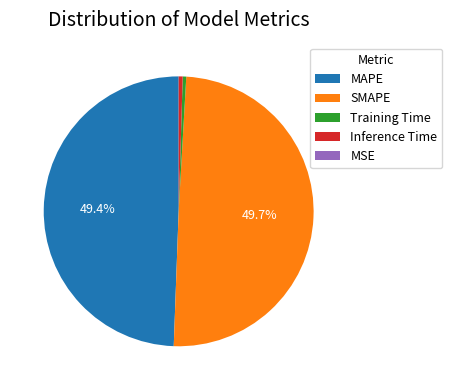

To the nearest percent, what portion does SMAPE represent?

50%